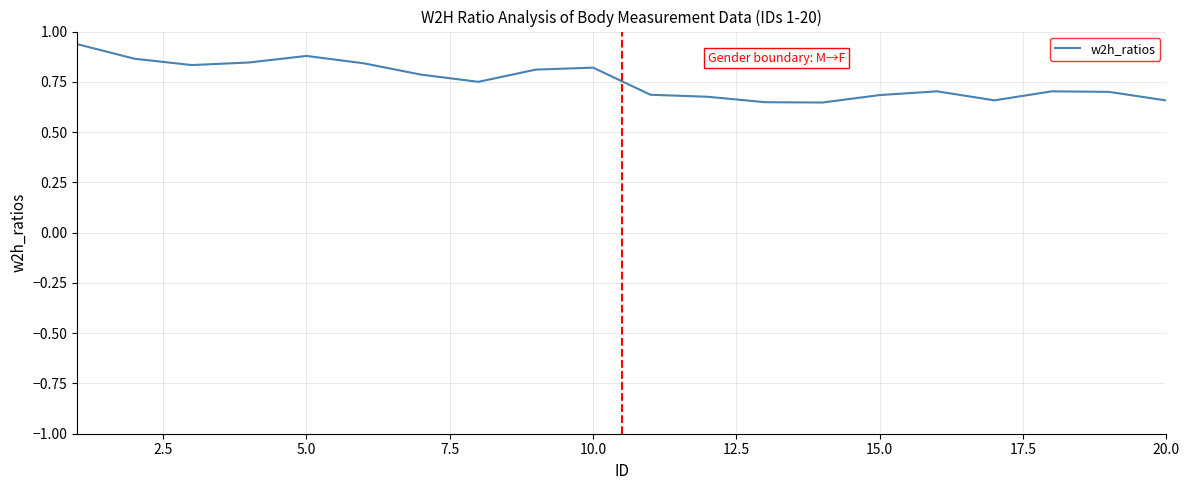

What is the difference between the maximum and minimum values?

0.3